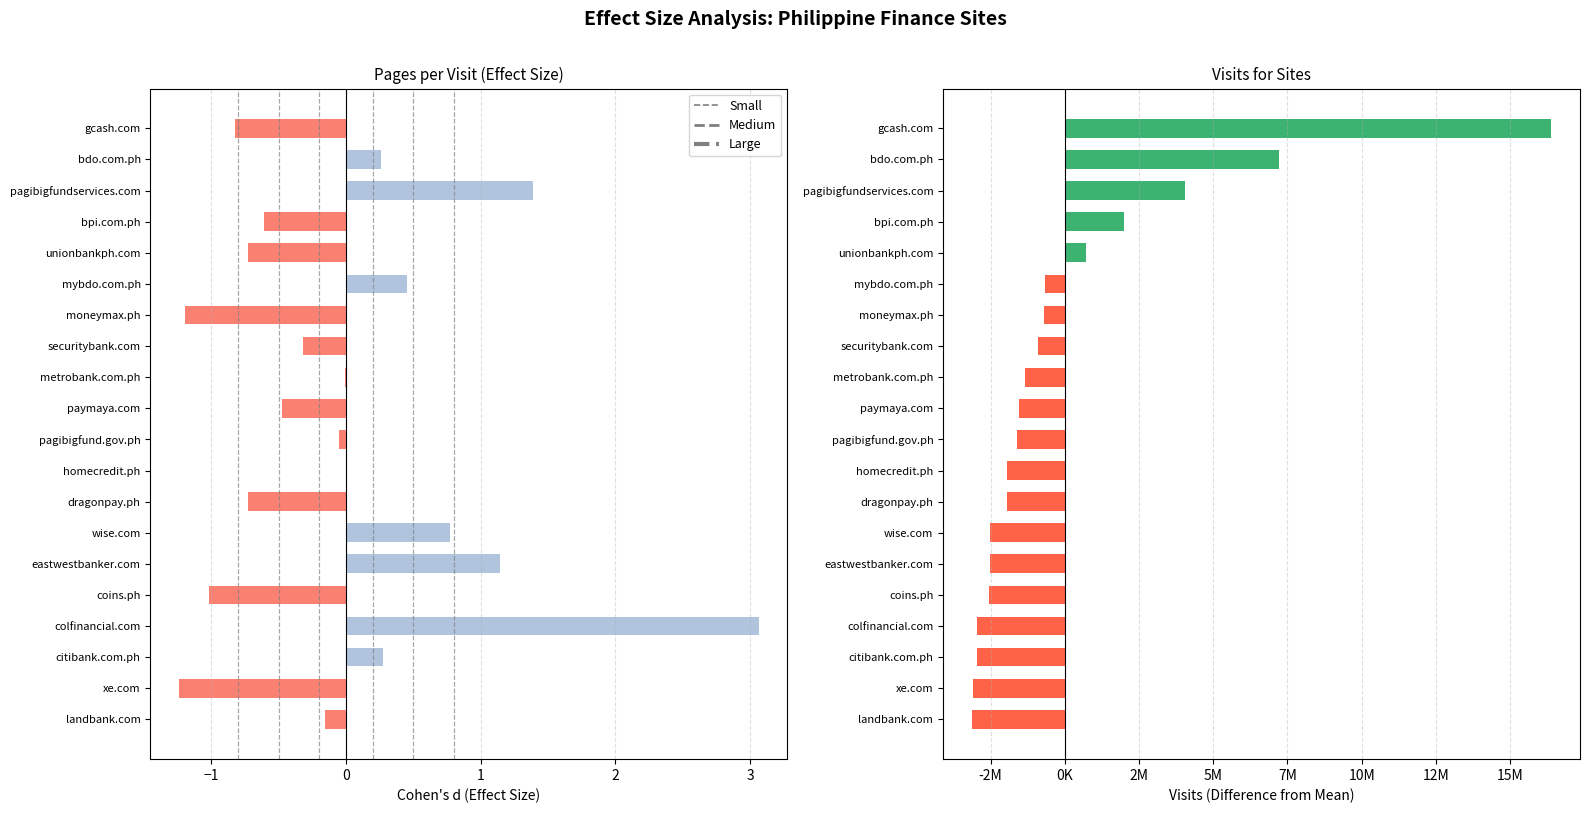

List the series in order of their overall mean, lowest first.

pages_per_visit_effect, visits_diff_from_mean